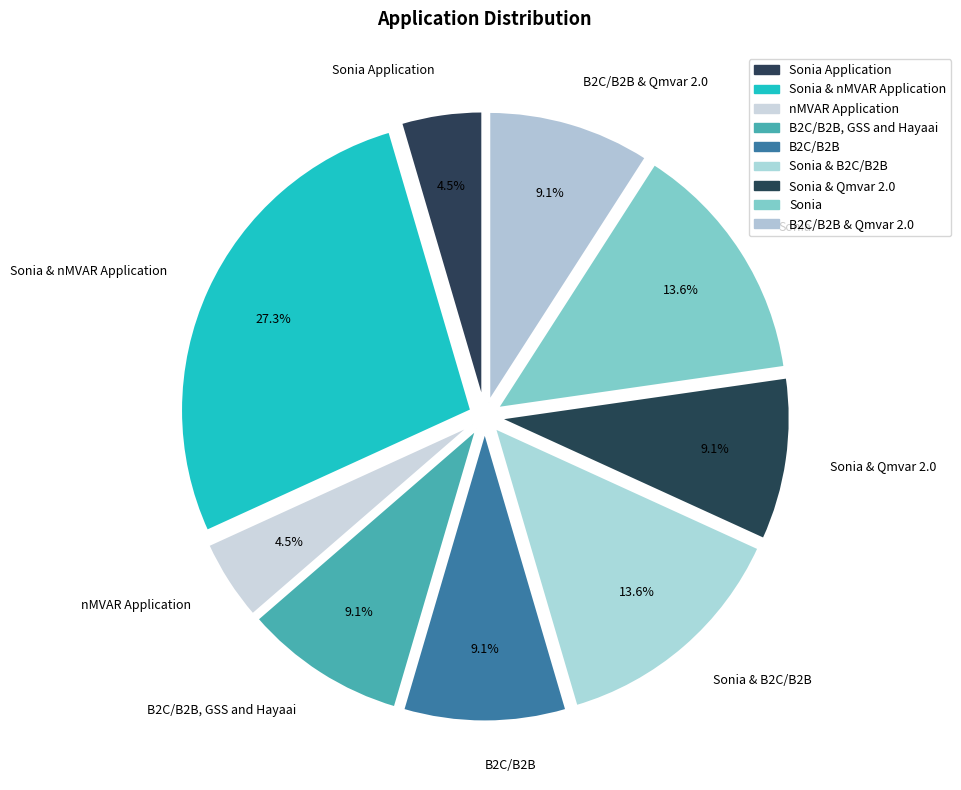

How many slices are in this pie chart?

9